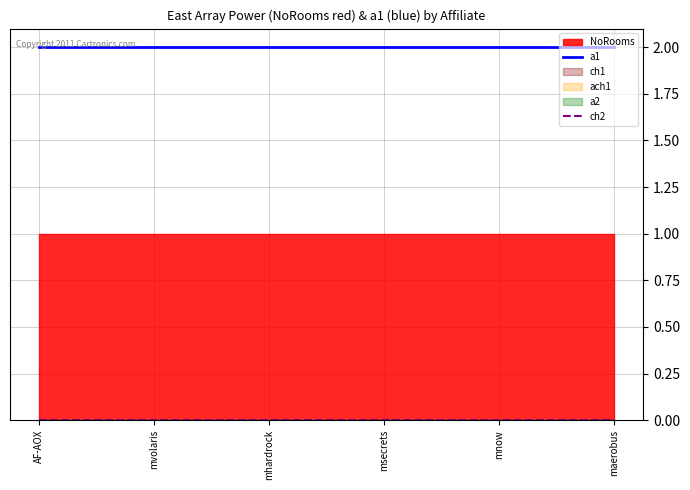

List the labels in order of ch2 value, smallest first.

AF-AOX, mvolaris, mhardrock, msecrets, mnow, maerobus